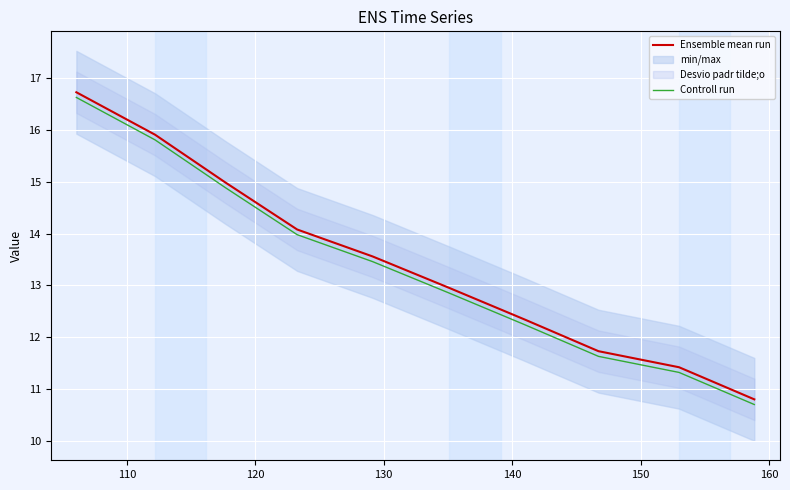

Which series has the largest total across all categories?

Ensemble mean run